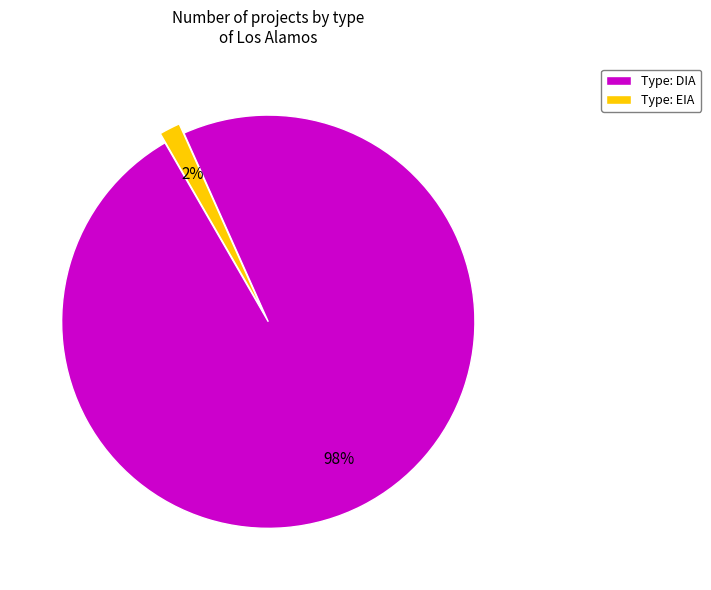

True or false: Type: DIA accounts for 85% of the total.

False